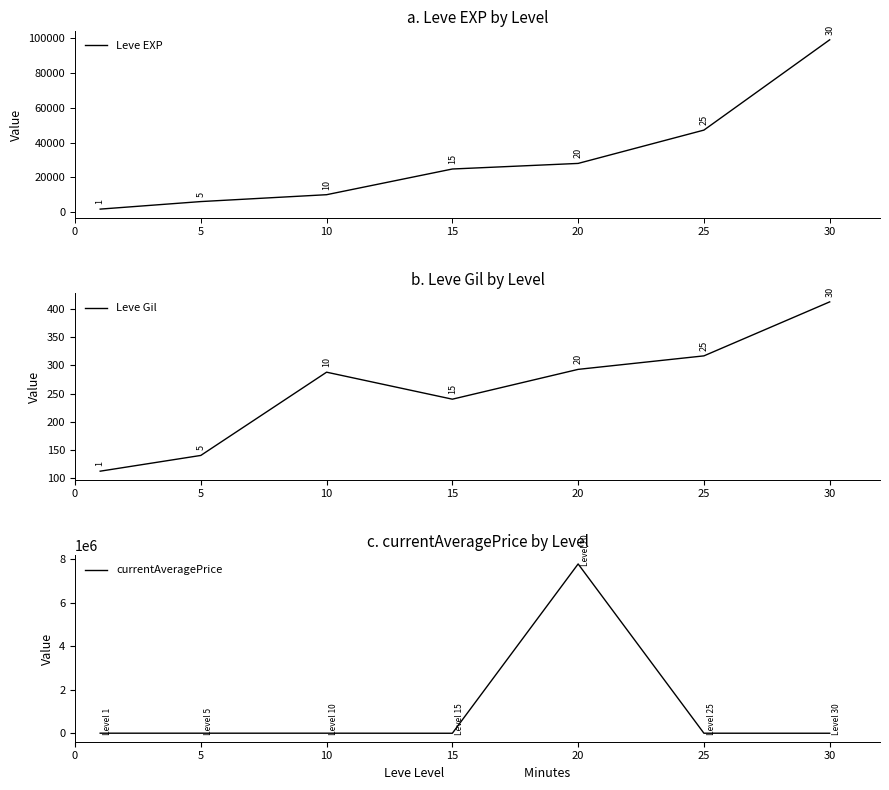

At which category is the sum across all series the highest?

20